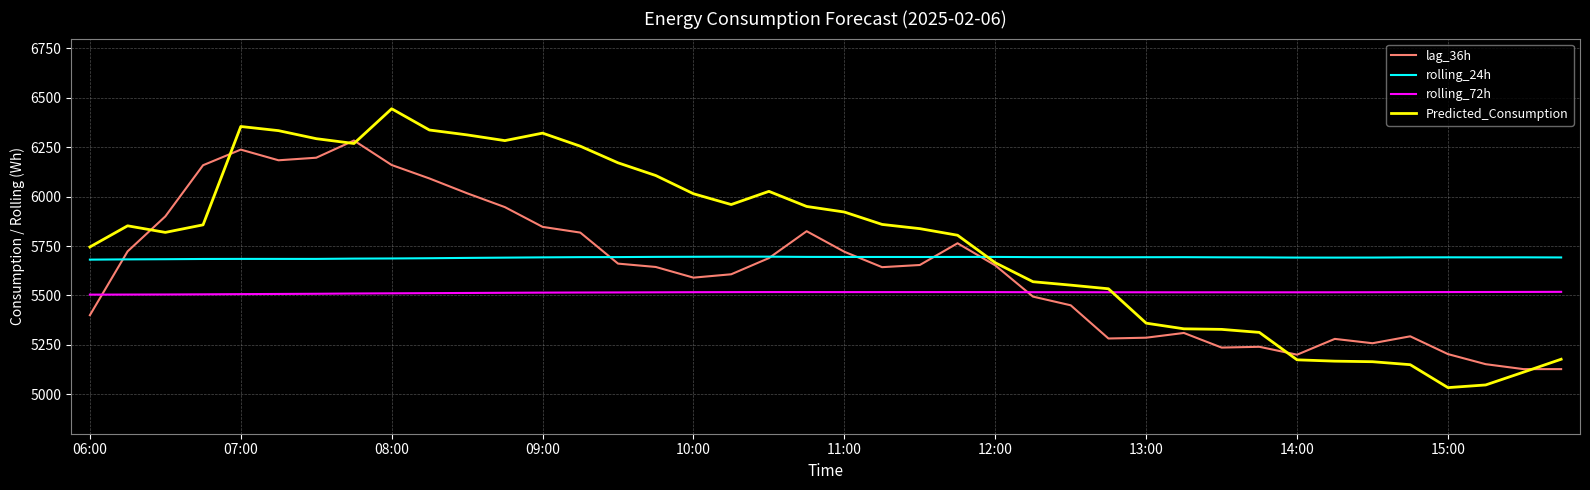

How many intersections are there between lag_36h and rolling_24h?

6